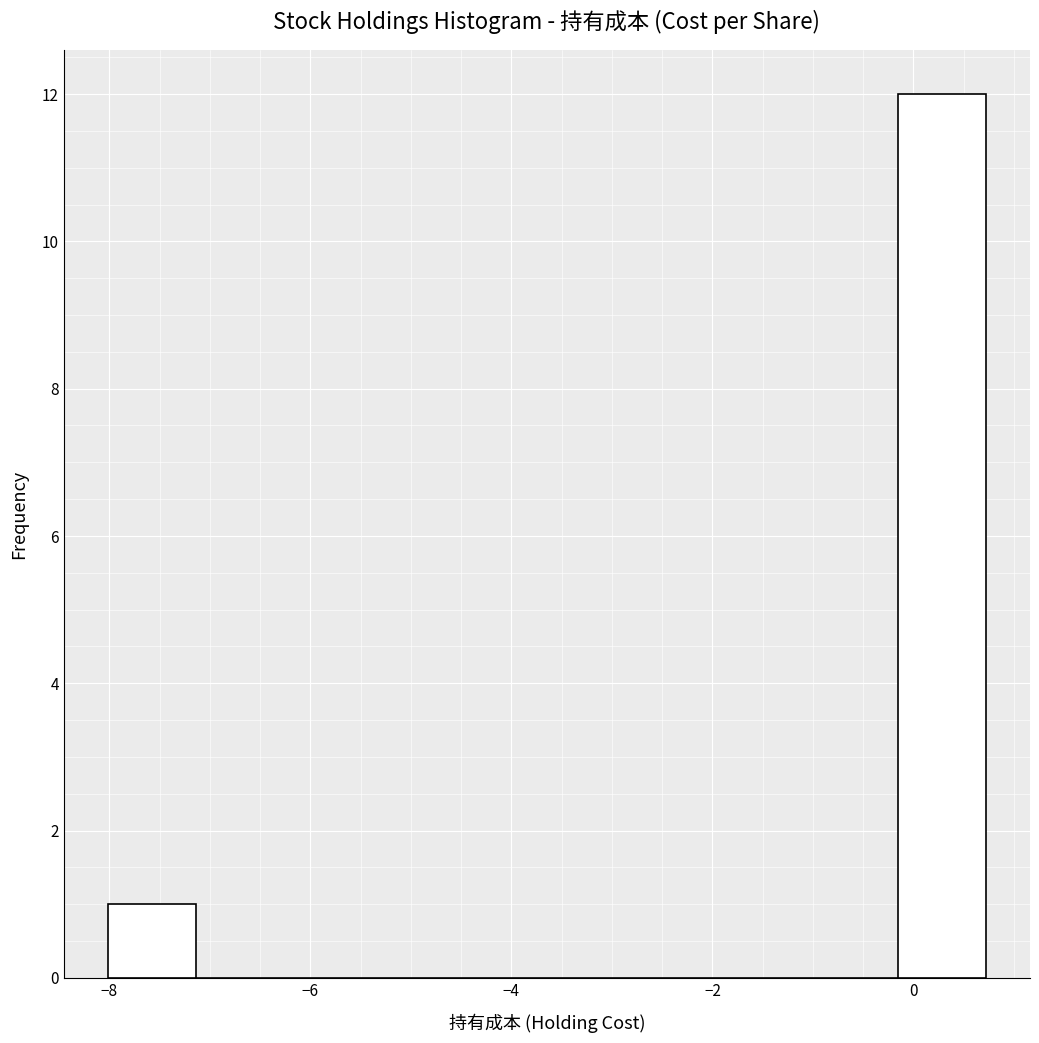

What is the height of the bar covering -0.2 to 0.8 on the x-axis? Neither the bar edges nor the heights are printed on the chart, so give them approximately, as read against the axes.

12